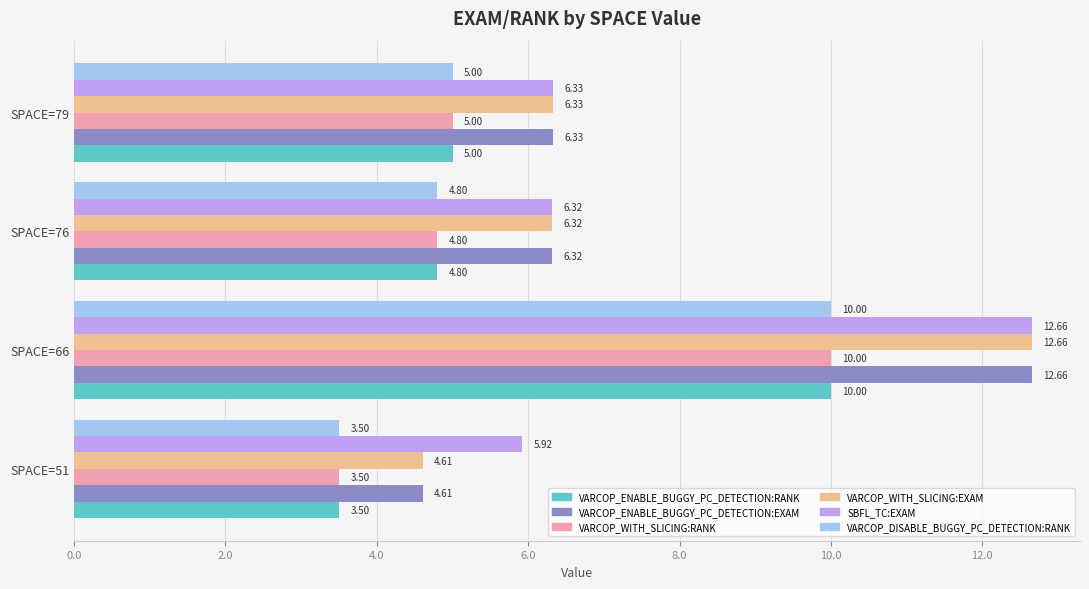

What is the total value across all series at SPACE=66?

68.0